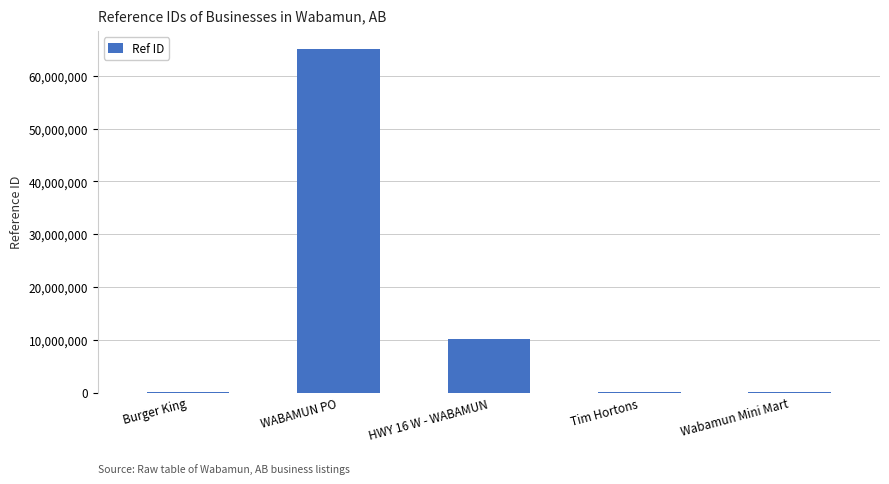

How many categories are shown in the chart?

5